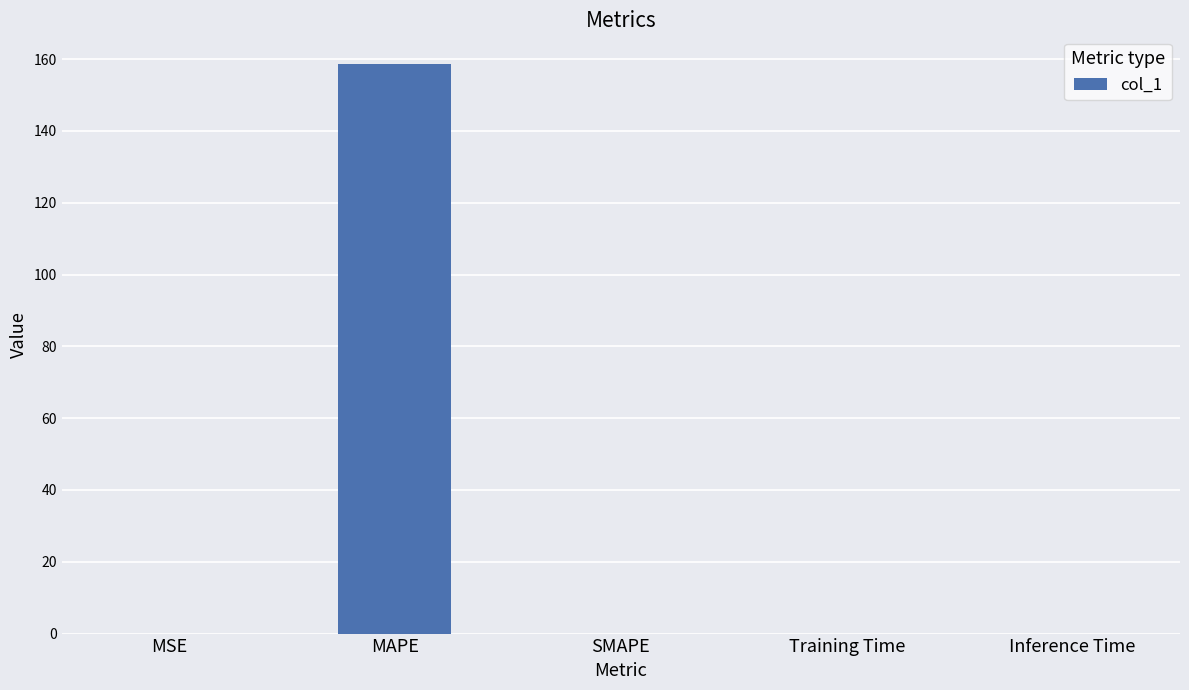

What is the sum of all values?

158.7